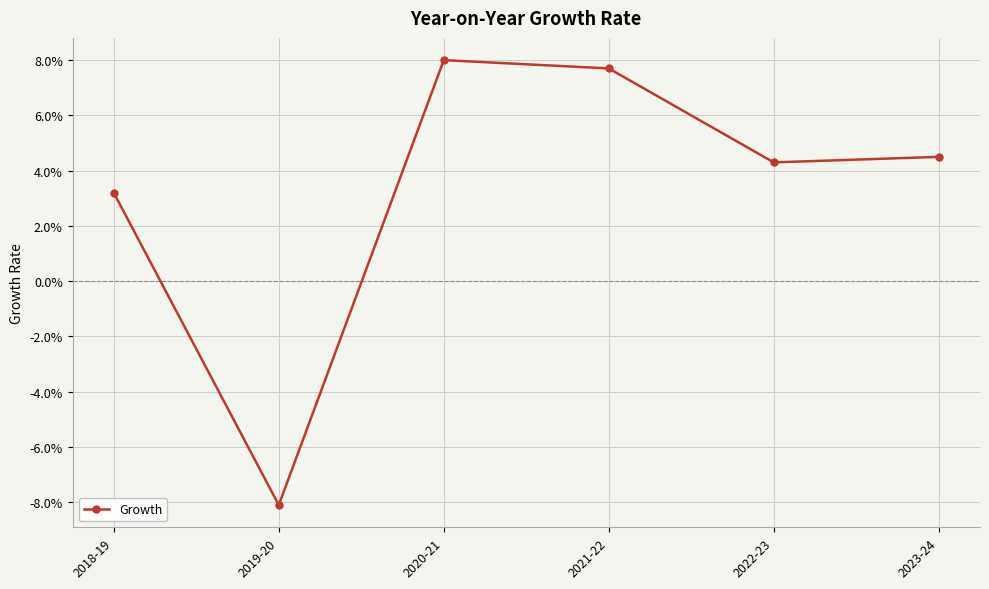

What position from the left is 2018-19?

1